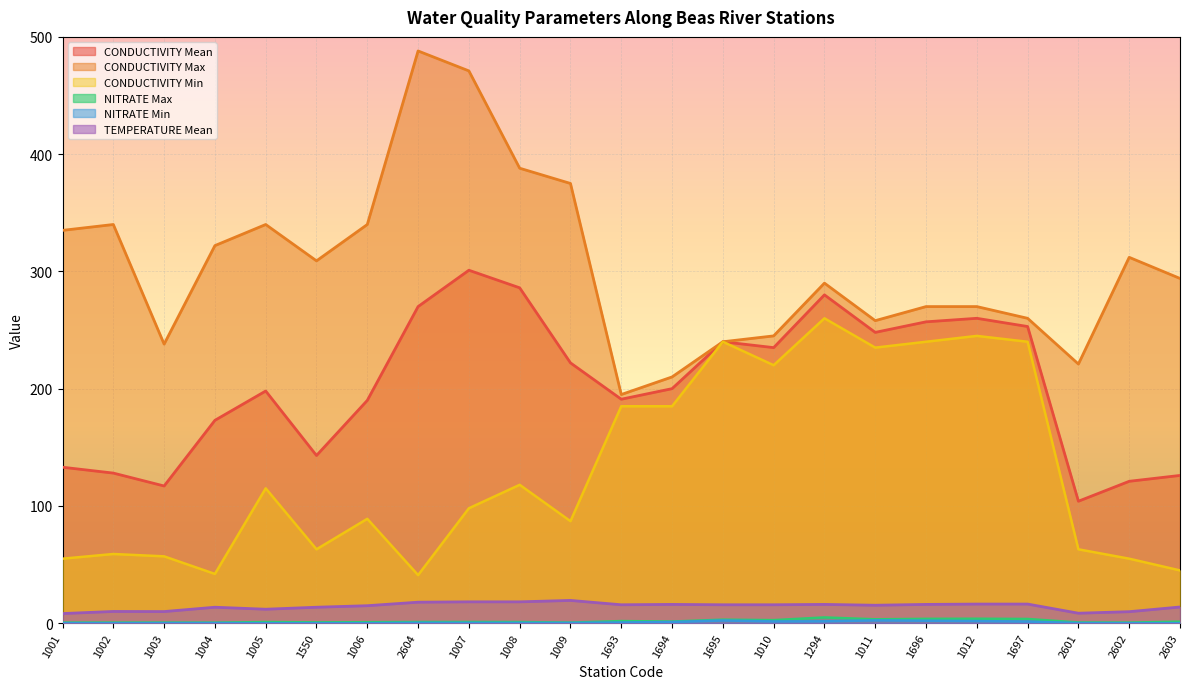

Which series changed the most between 1694 and 1010?

CONDUCTIVITY Mean